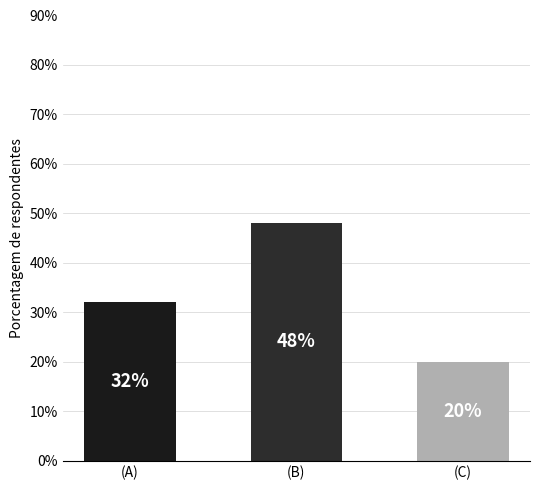

The value at (C) is 20. True or false?

True